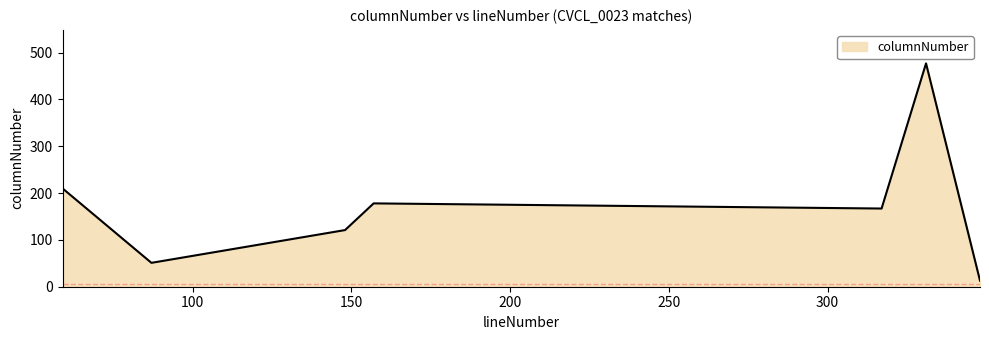

What is the greatest value displayed?

477